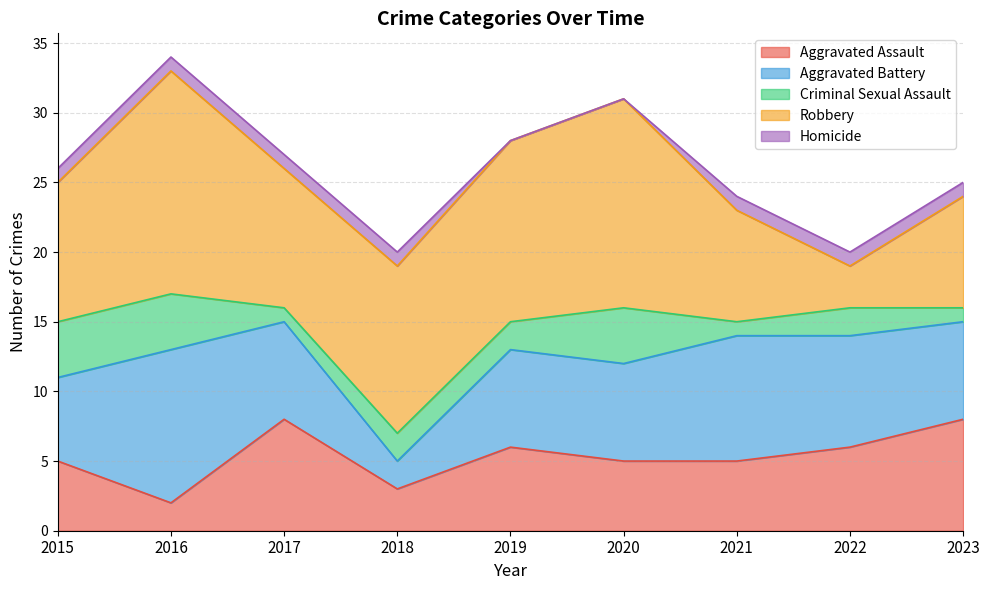

Reading right to left, transcribe all the data shown in this chart.

Aggravated Assault: 8	6	5	5	6	3	8	2	5
Aggravated Battery: 7	8	9	7	7	2	7	11	6
Criminal Sexual Assault: 1	2	1	4	2	2	1	4	4
Robbery: 8	3	8	15	13	12	10	16	10
Homicide: 1	1	1	0	0	1	1	1	1